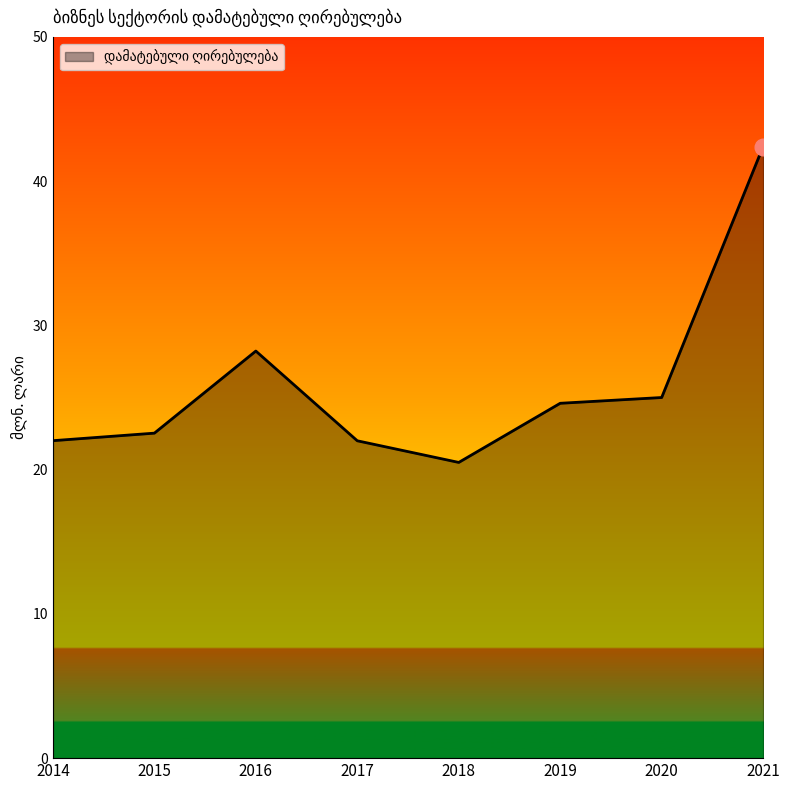

What is the sum of the values at 2019 and 2016?

52.8